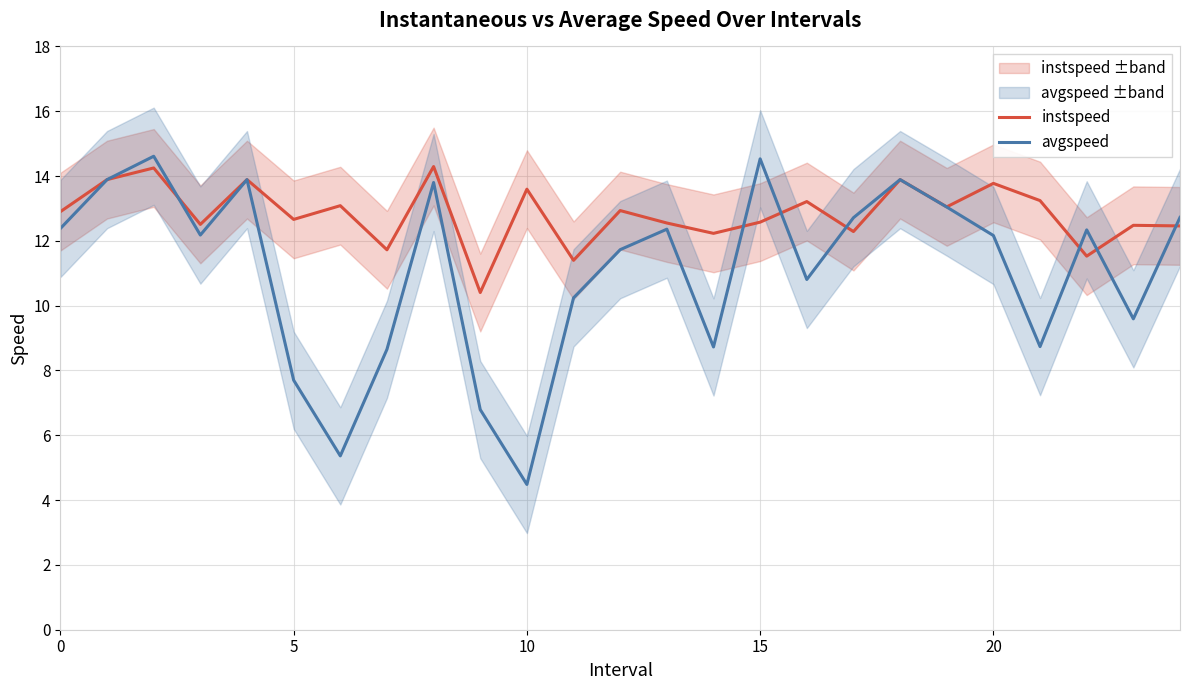

Which series has the largest total across all categories?

instspeed